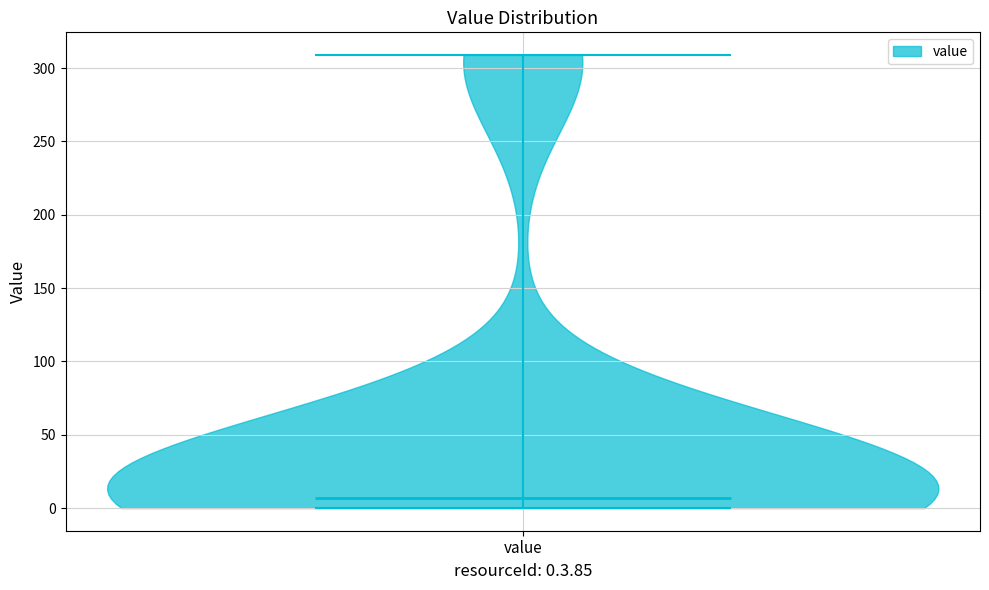

What is the highest point the violin for value reaches on the y-axis? The values are not printed on the chart, so give them approximately, as read against the axis.

310